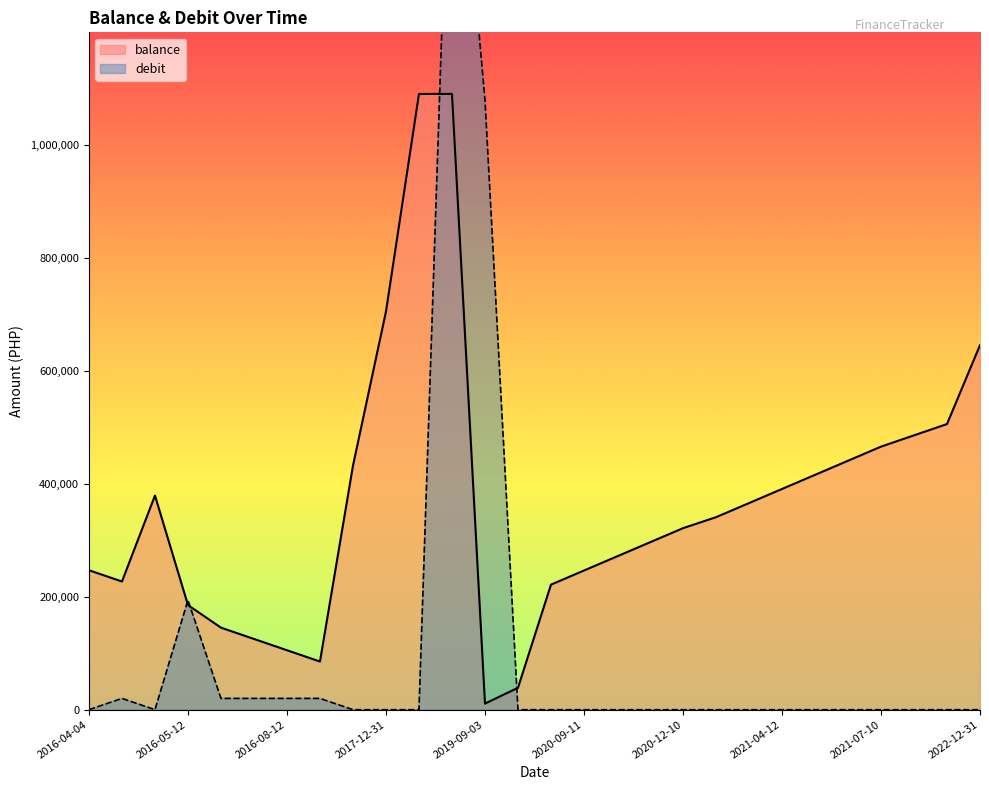

Reading left to right, what are all the values shown in this chart?

balance: 2016-04-04=247062.0	2016-04-27=227062.0	2016-04-28=379389.5	2016-05-12=185314.5	2016-06-13=145314.5	2016-07-12=125314.5	2016-08-12=105314.5	2016-09-13=85314.5	2016-09-14=432314.5	2017-12-31=705314.5	2018-05-08=1090721.7	2019-09-02=1090821.7	2019-09-03=10821.7	2019-11-25=38821.7	2020-06-05=221542.7	2020-09-11=246542.7	2020-10-12=271542.7	2020-11-10=296542.7	2020-12-10=321542.7	2020-12-15=340987.7	2021-03-10=365987.7	2021-04-12=390987.7	2021-05-10=415987.7	2021-06-10=440987.7	2021-07-10=465987.7	2021-09-29=485987.7	2021-10-29=505987.7	2022-12-31=645812.7
debit: 2016-04-04=0.0	2016-04-27=20000.0	2016-04-28=0.0	2016-05-12=194075.0	2016-06-13=20000.0	2016-07-12=20000.0	2016-08-12=20000.0	2016-09-13=20000.0	2016-09-14=0.0	2017-12-31=0.0	2018-05-08=0.0	2019-09-02=1740000.0	2019-09-03=1080000.0	2019-11-25=0.0	2020-06-05=0.0	2020-09-11=0.0	2020-10-12=0.0	2020-11-10=0.0	2020-12-10=0.0	2020-12-15=0.0	2021-03-10=0.0	2021-04-12=0.0	2021-05-10=0.0	2021-06-10=0.0	2021-07-10=0.0	2021-09-29=0.0	2021-10-29=0.0	2022-12-31=0.0